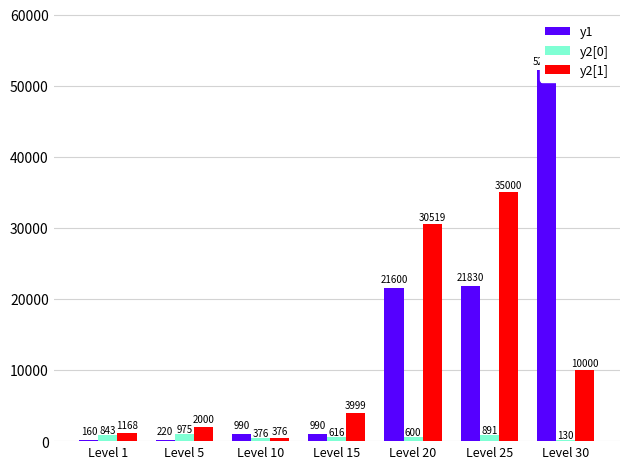

What is the spread (max minus min) of values at Level 10?

614